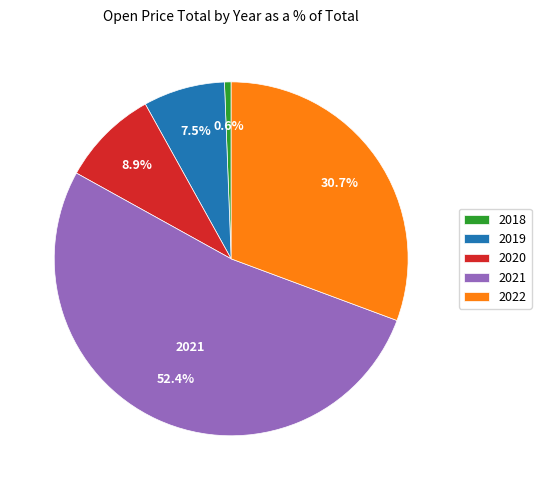

Which slice represents more than half of the pie?

2021